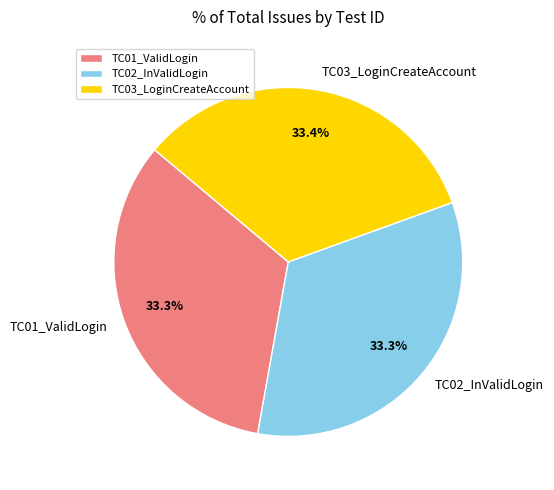

What percentage is the TC03_LoginCreateAccount slice, to the nearest percent?

33%